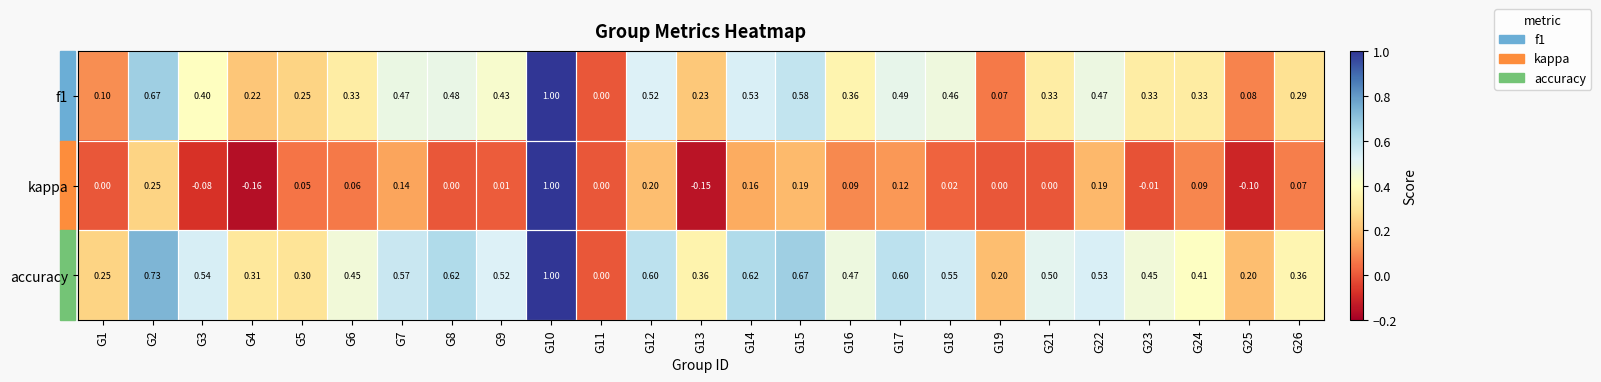

Which series has the largest total across all categories?

accuracy